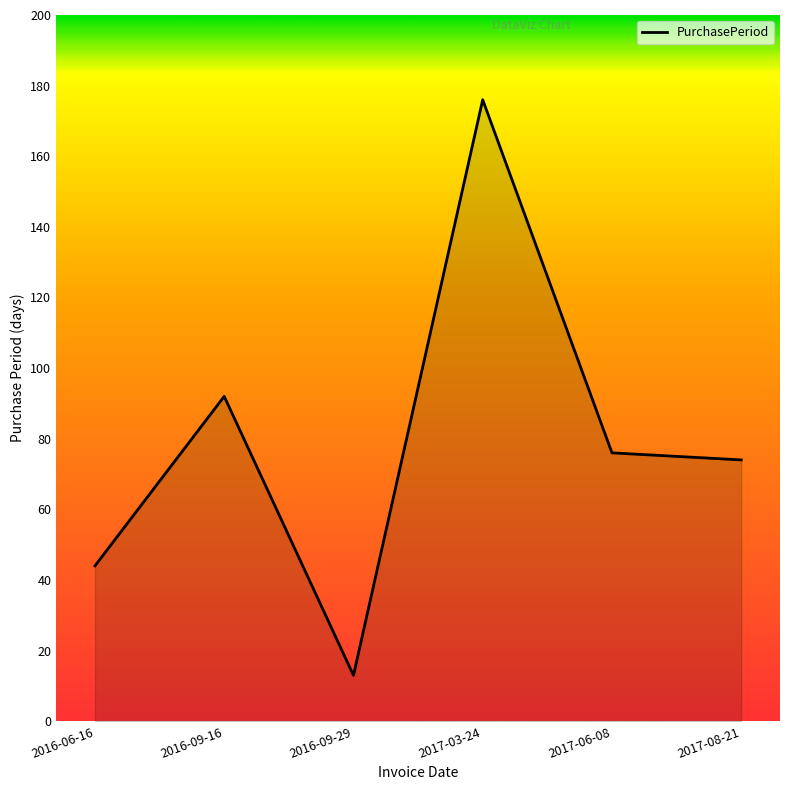

Reading left to right, list all the values displayed in this chart.

44	92	13	176	76	74